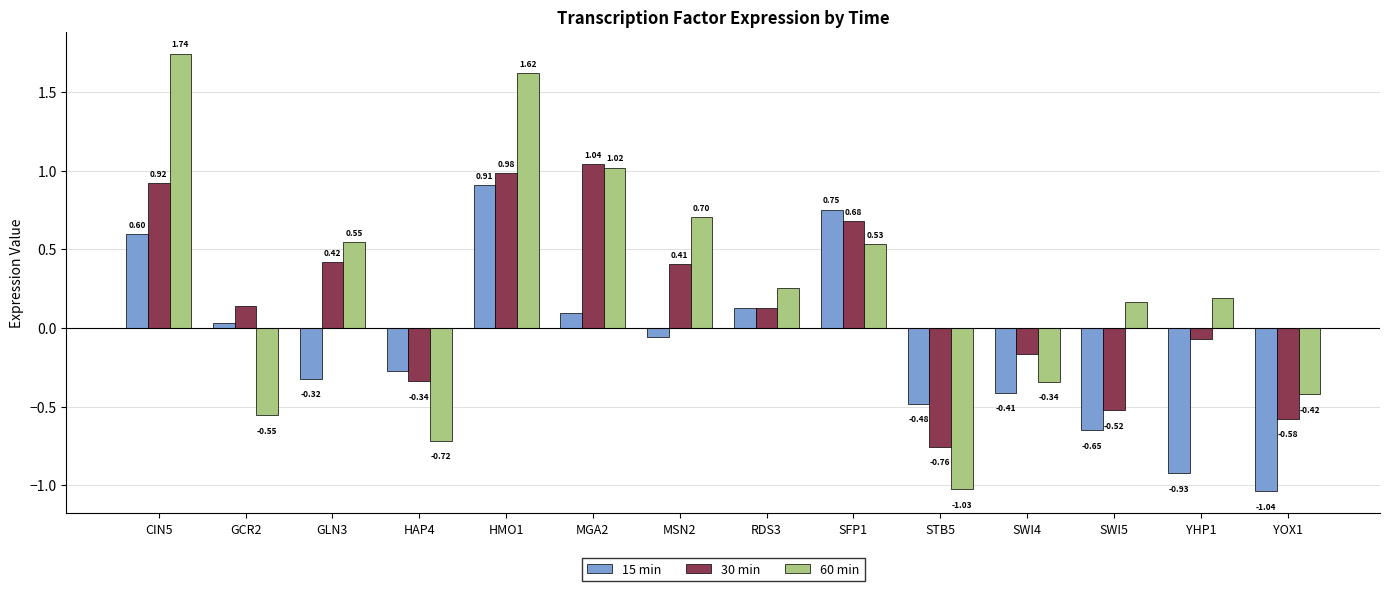

The value of 60 min at GCR2 is -0.3. True or false?

False